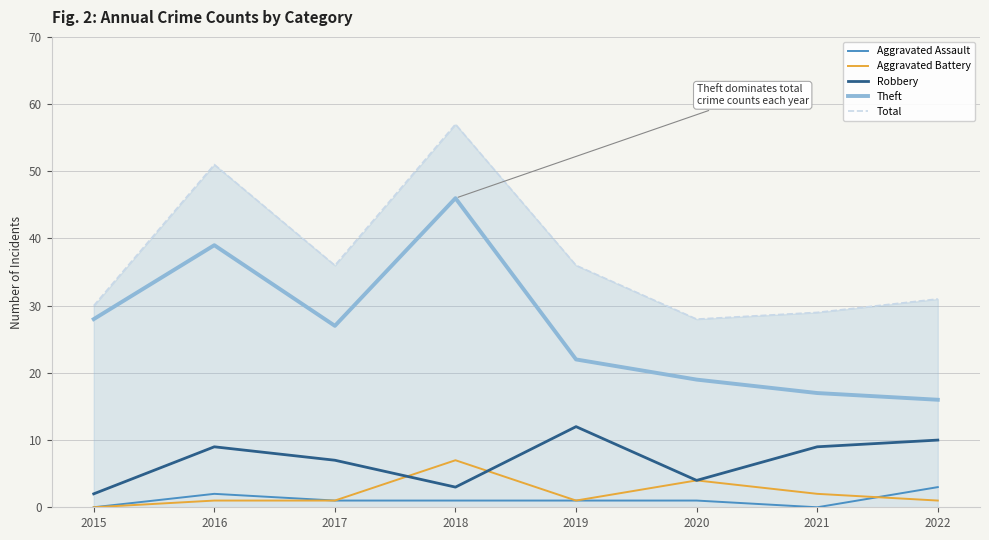

Reading right to left, transcribe all the data shown in this chart.

Aggravated Assault: 3	0	1	1	1	1	2	0
Aggravated Battery: 1	2	4	1	7	1	1	0
Robbery: 10	9	4	12	3	7	9	2
Theft: 16	17	19	22	46	27	39	28
Total: 31	29	28	36	57	36	51	30